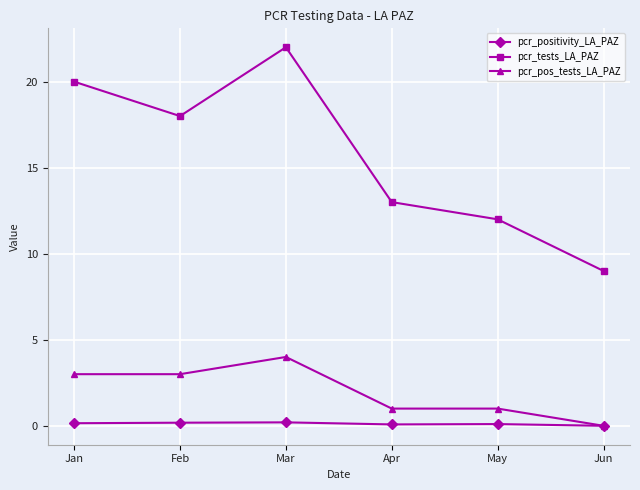

Which series has the widest spread of values?

pcr_tests_LA_PAZ